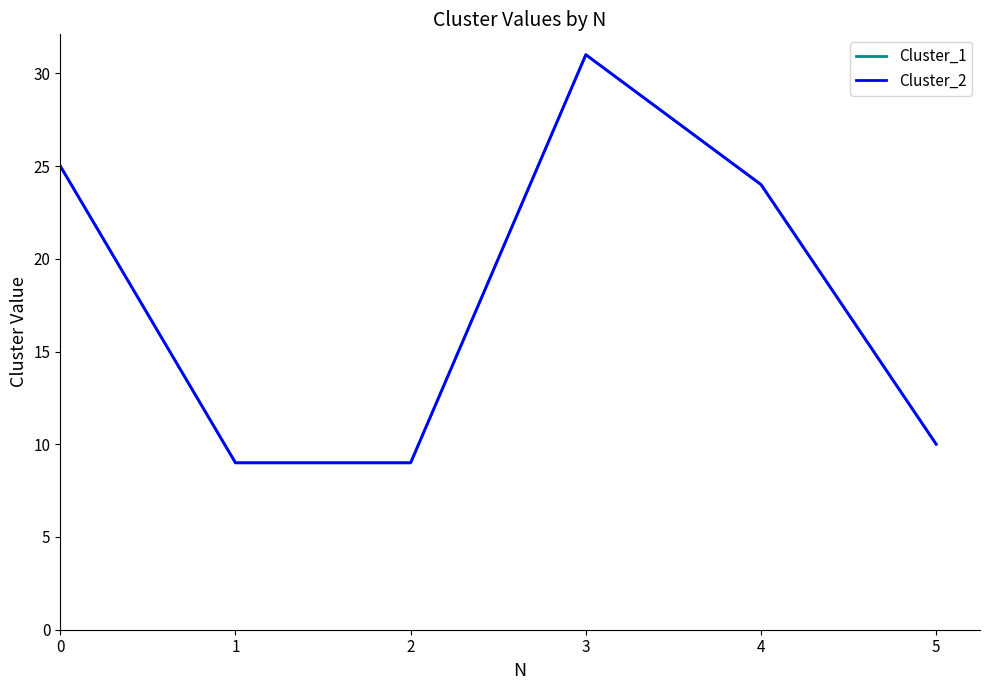

Does the chart have visible grid lines?

No